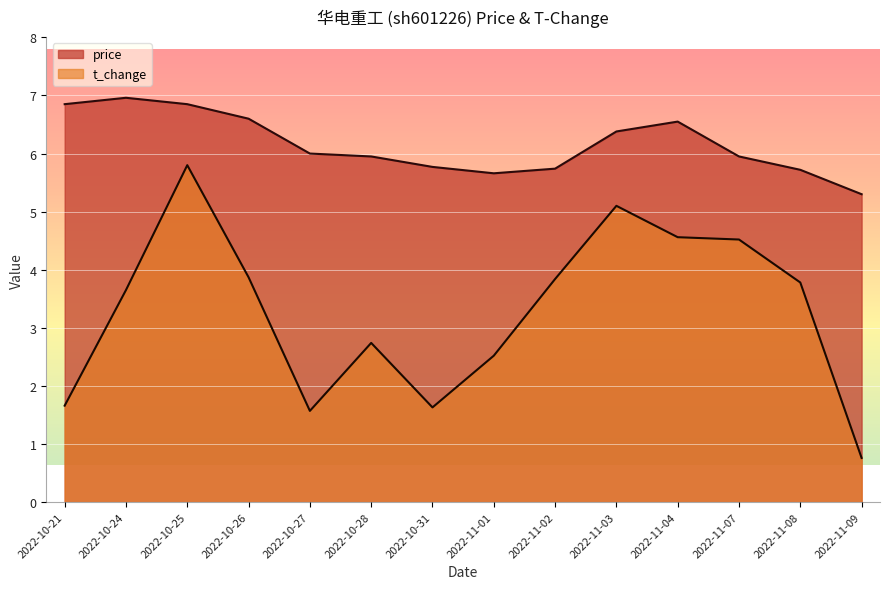

What is the label of the 12th point from the left?

2022-11-07